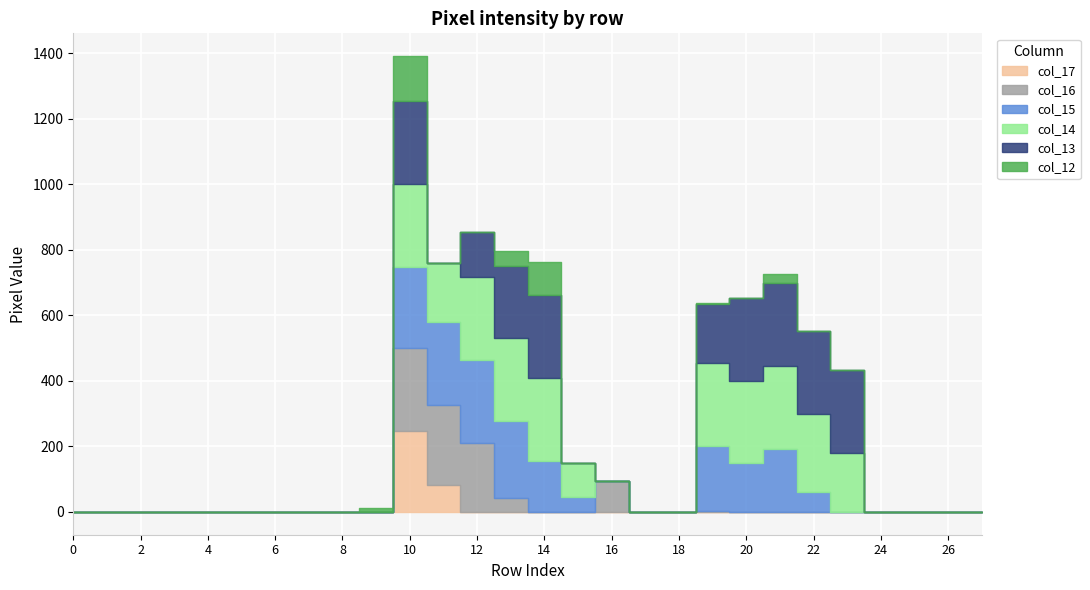

Where is the first local maximum for col_13?

10